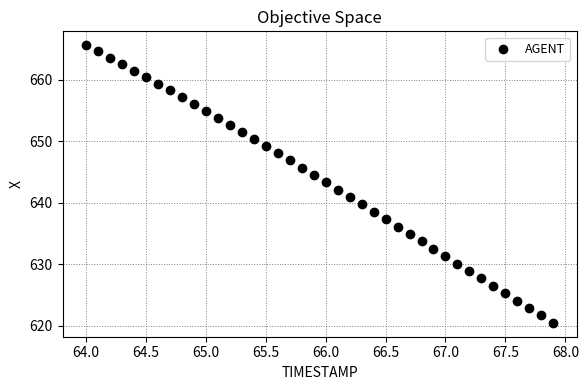

What is the range of Y values (max minus min)?

45.1